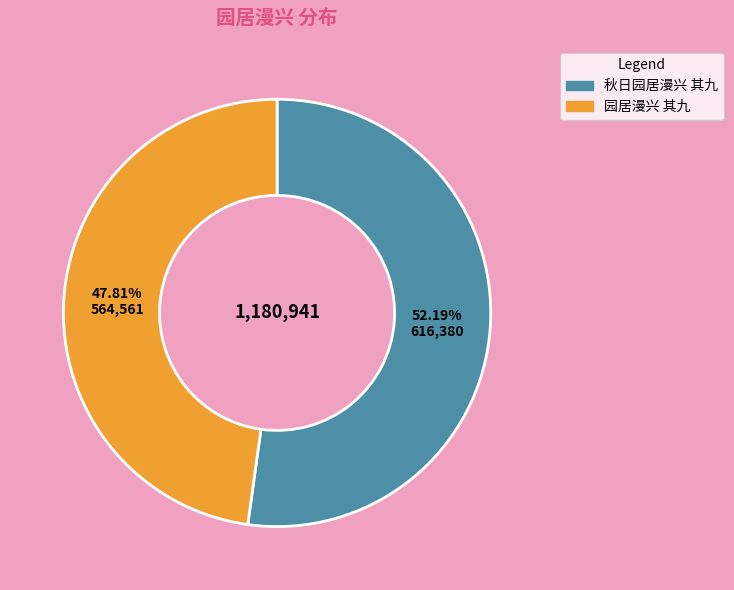

To the nearest percent, what is the combined percentage of 园居漫兴 其九 and 秋日园居漫兴 其九?

100%